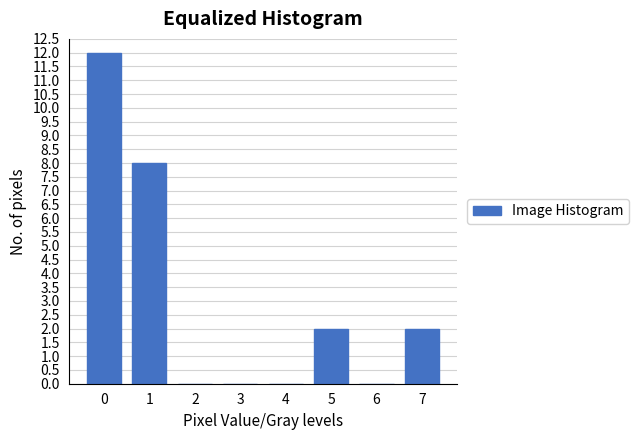

Reading left to right, what are all the values shown in this chart?

0=12	1=8	2=0	3=0	4=0	5=2	6=0	7=2